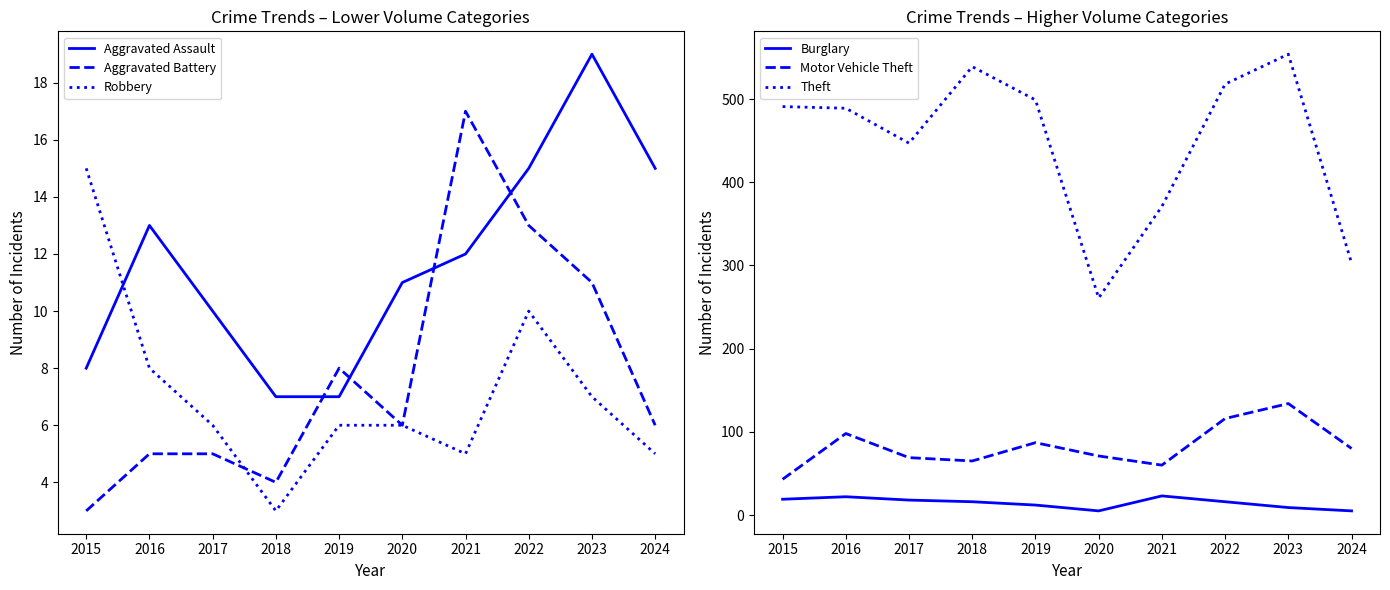

Is the value of Robbery at 2015 greater than the value of Burglary at 2018?

No